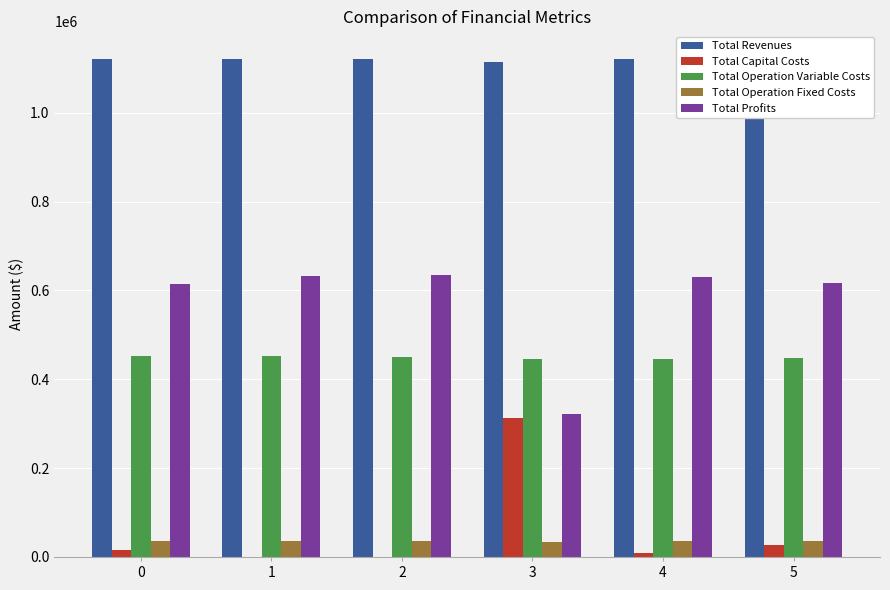

Which series has the largest total across all categories?

Total Revenues